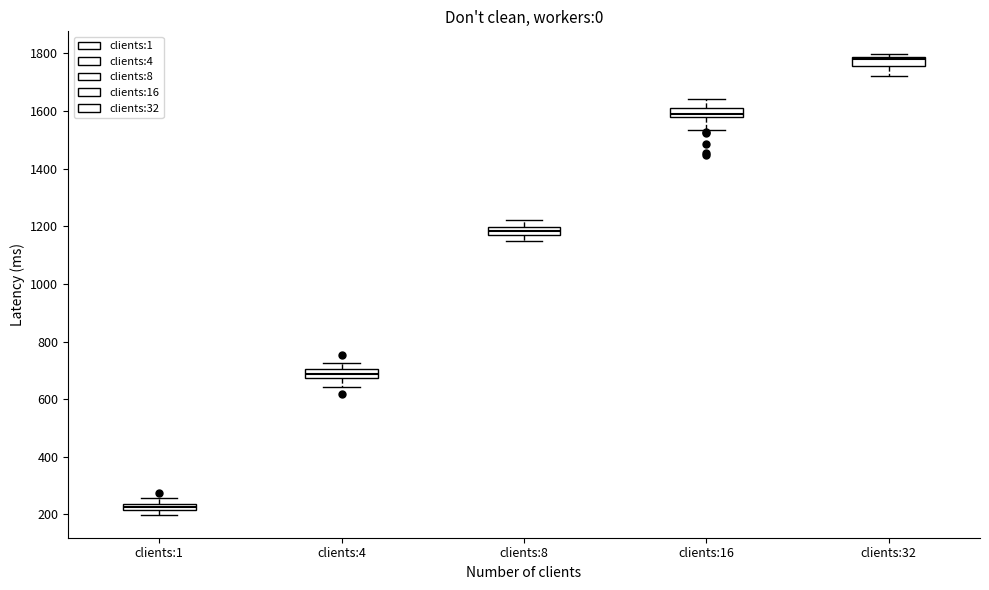

Where does the upper whisker of the box for clients:1 end on the y-axis? The values are not printed on the chart, so give them approximately, as read against the axis.

260